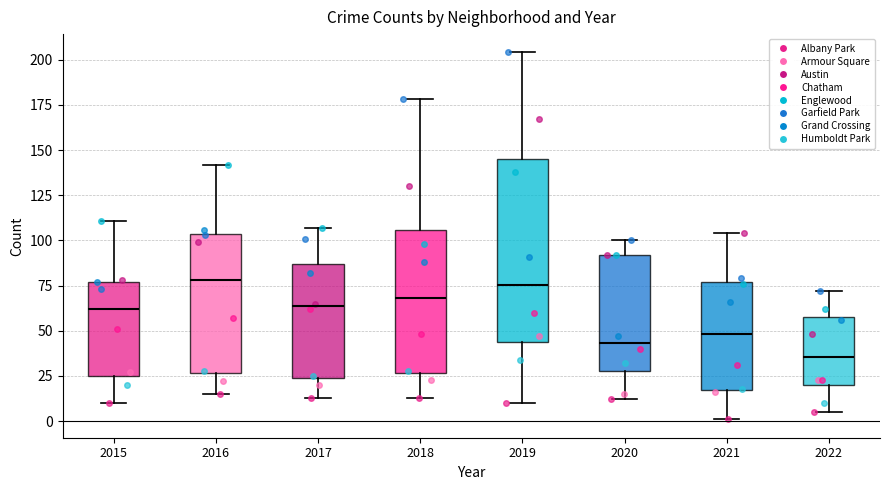

Reading left to right, transcribe this box plot: for each box, give where its median line is, the range the box spans, and where its two whiskers end, as read against the y-axis. The values are not printed on the chart, so give them approximately, as read against the axis.

2015: median 60, box 25 to 75, whiskers 10 to 110
2016: median 80, box 25 to 105, whiskers 15 to 140
2017: median 65, box 25 to 85, whiskers 15 to 105
2018: median 70, box 25 to 105, whiskers 15 to 180
2019: median 75, box 45 to 145, whiskers 10 to 205
2020: median 45, box 30 to 90, whiskers 10 to 100
2021: median 50, box 20 to 75, whiskers 0 to 105
2022: median 35, box 20 to 60, whiskers 5 to 70